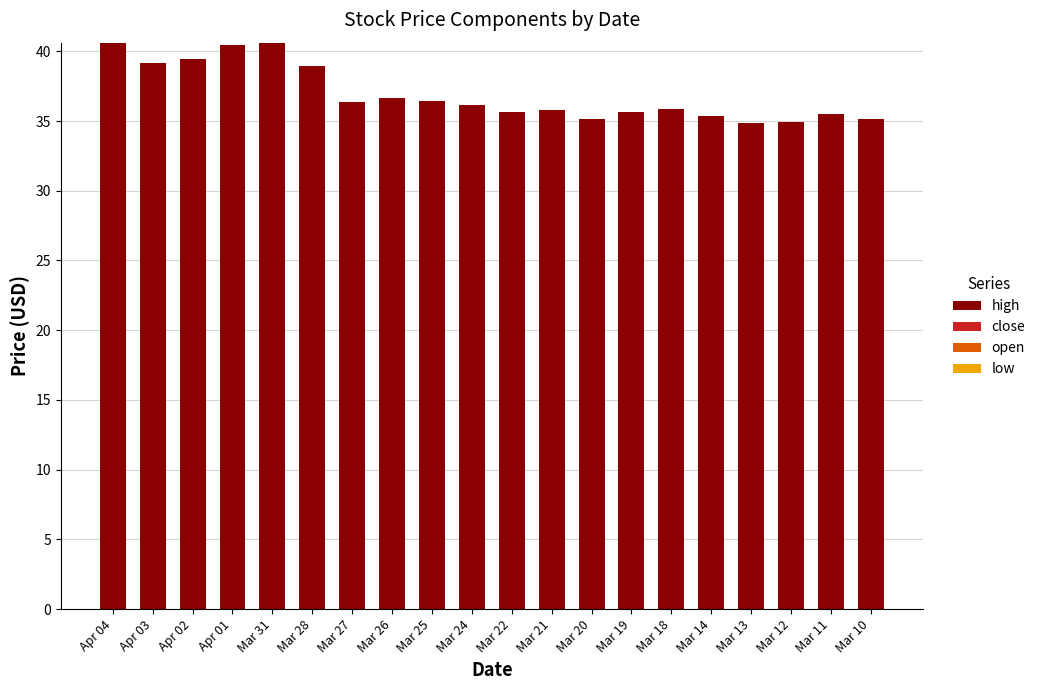

How many data points does each series have?

20